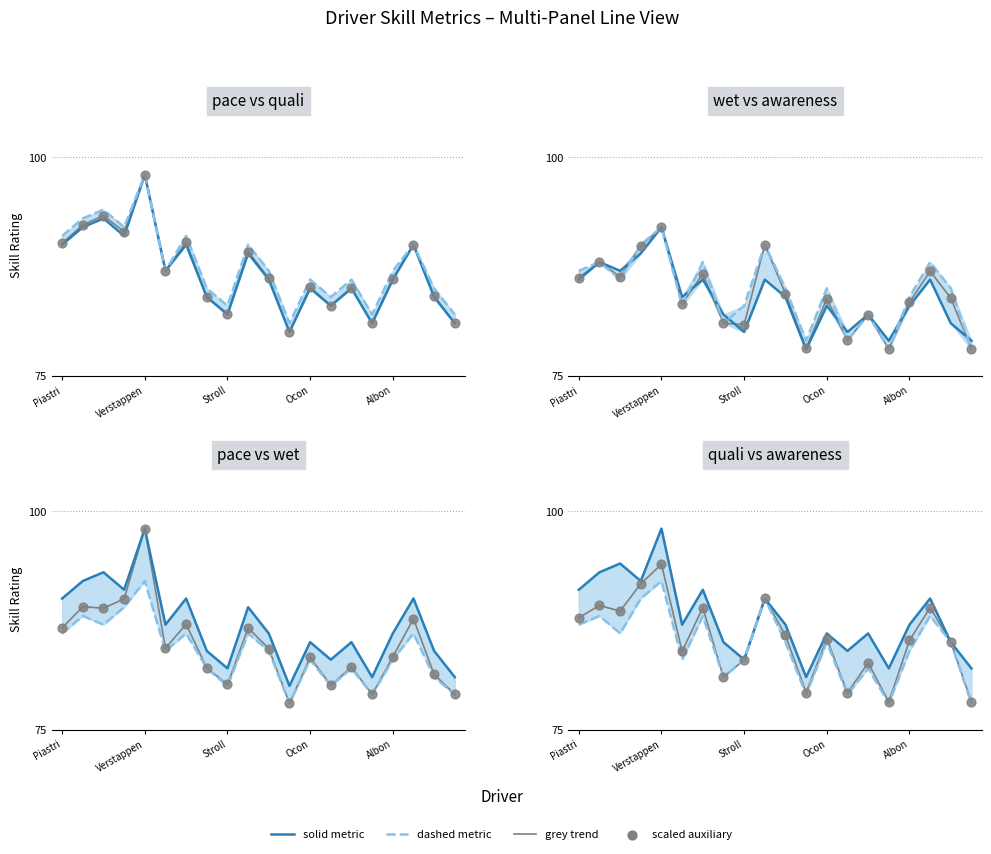

Which series reaches the maximum Y coordinate?

pace/wet/quali